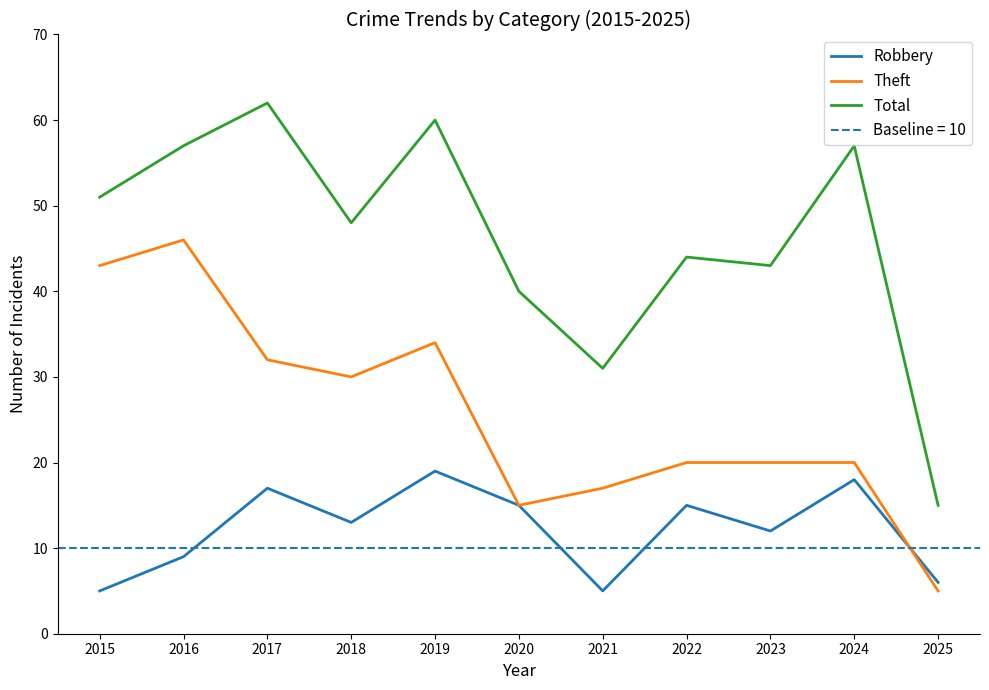

At how many categories does at least one series exceed 39?

9